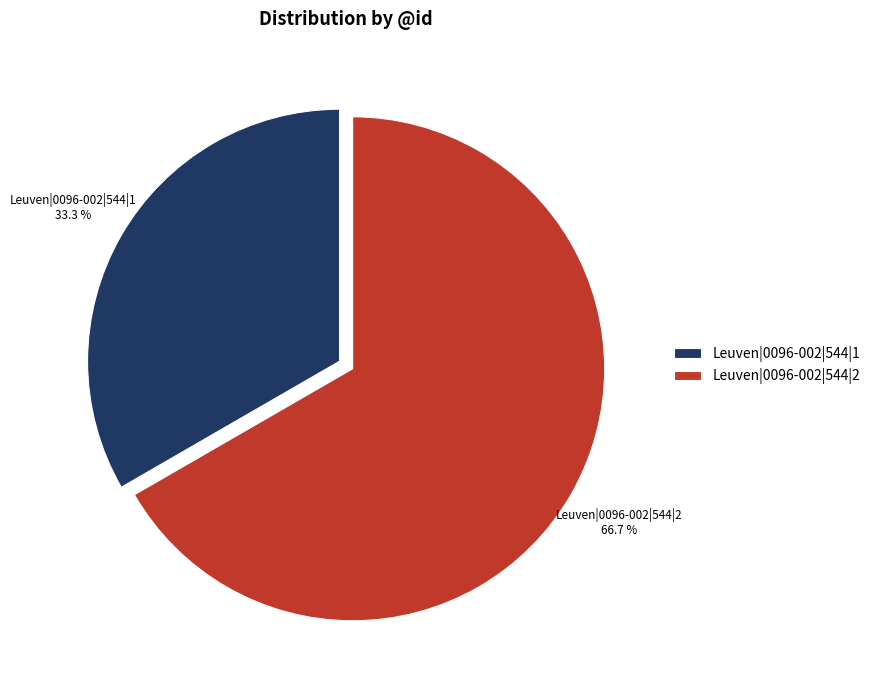

Which slice is the smallest?

Leuven|0096-002|544|1